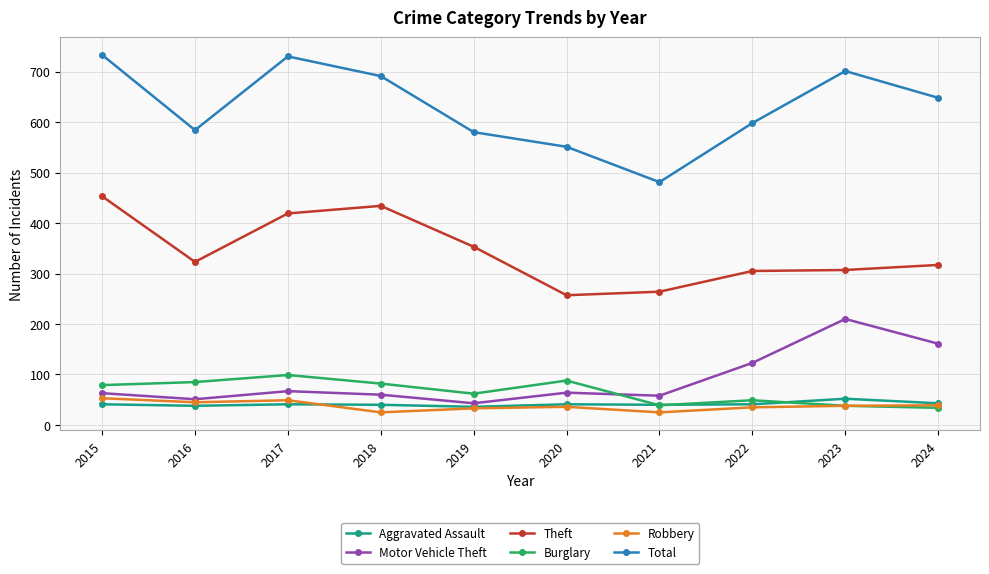

Is it true that Total equals 733 at 2015?

True